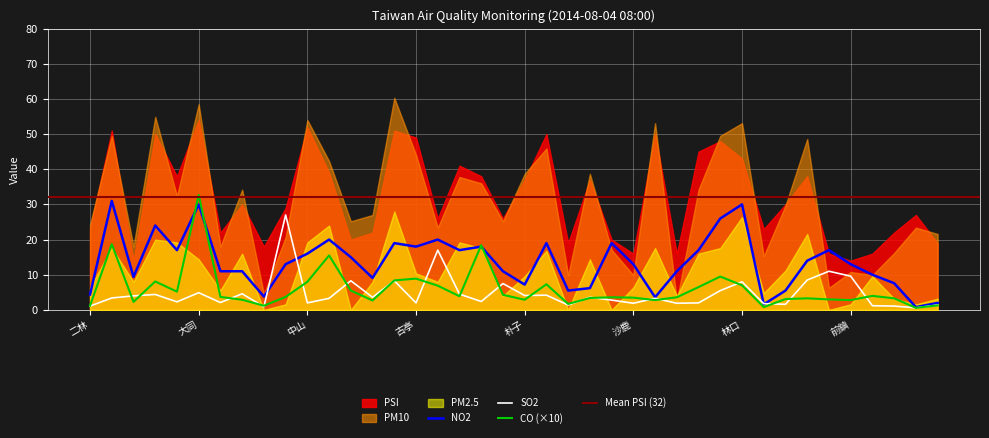

What is the maximum value for CO (×10)?

32.7